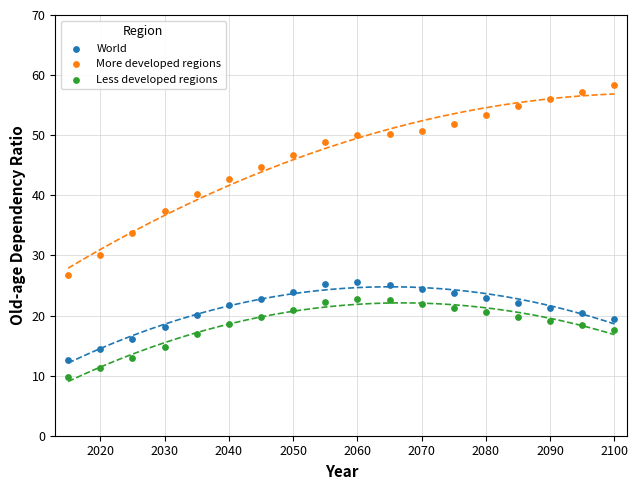

Across all data points, what is the range of Y values (max minus min)?

48.6